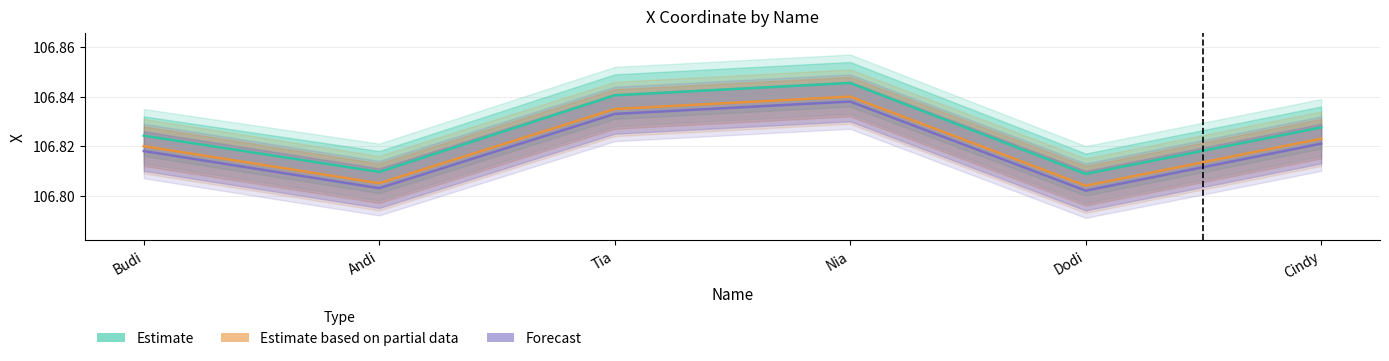

True or false: Estimate based on partial data and Estimate intersect in this chart.

False